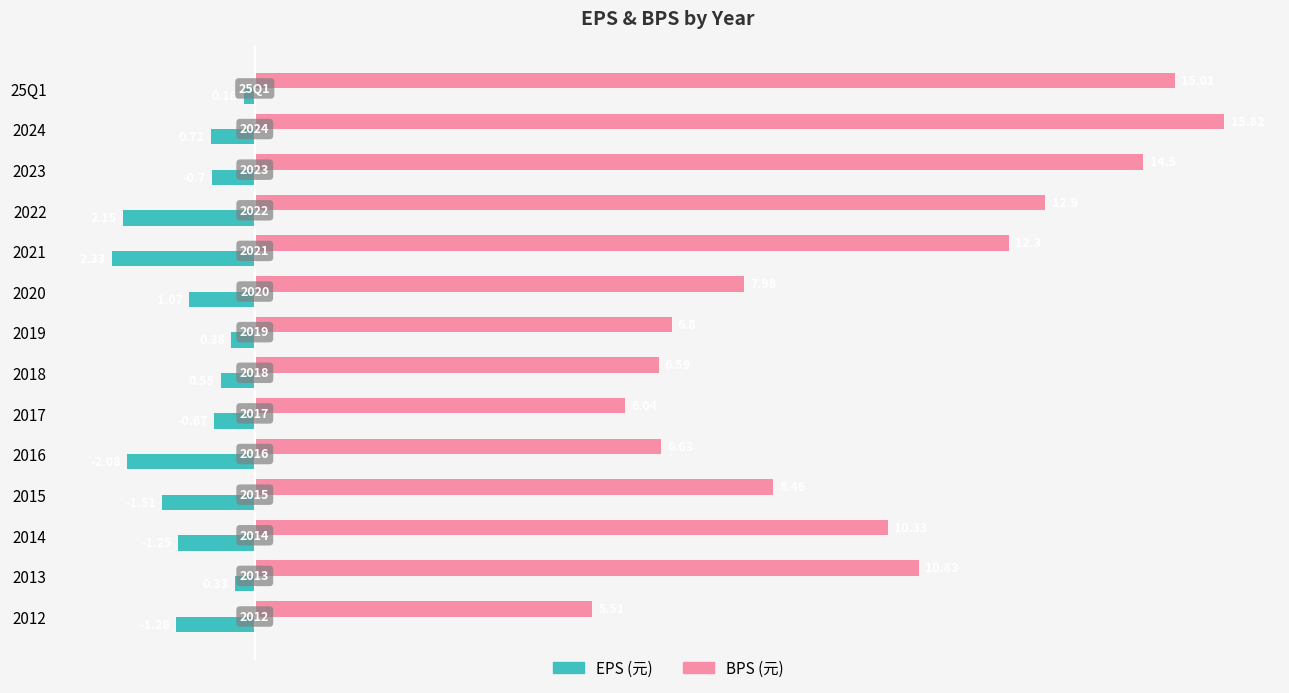

What are all the series names shown in the legend?

EPS (元), BPS (元)